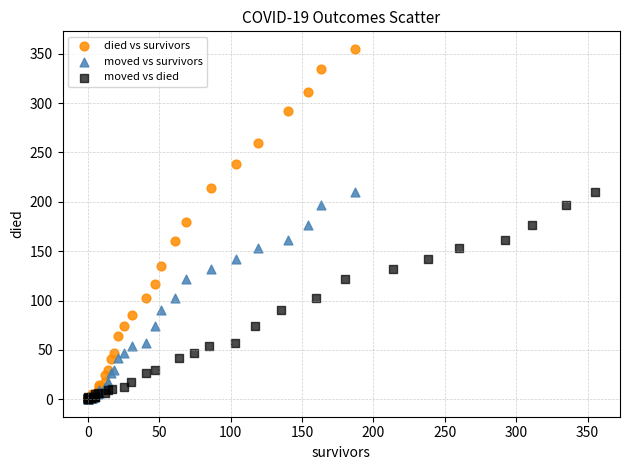

Which series contains the highest Y value?

died vs survivors